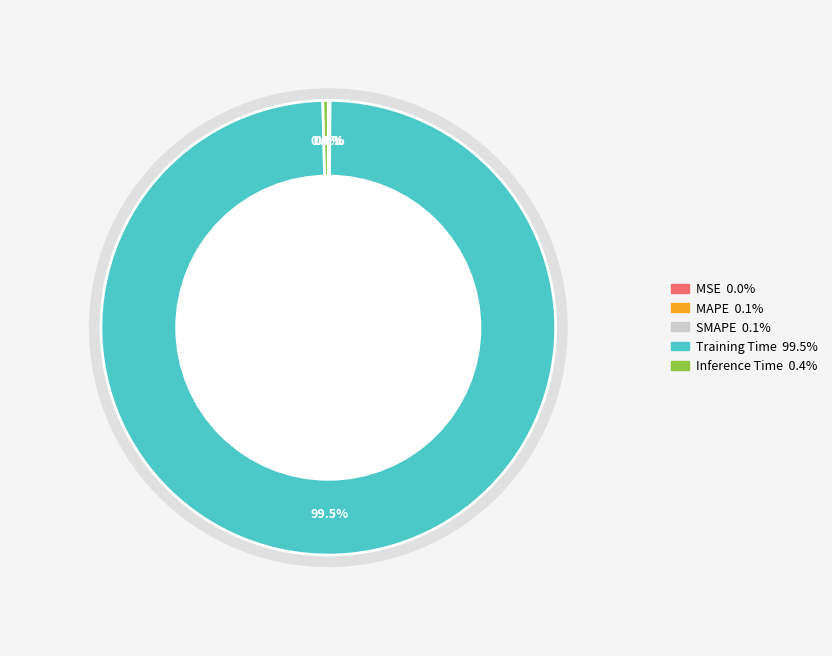

Which category has the biggest portion of the pie?

Training Time